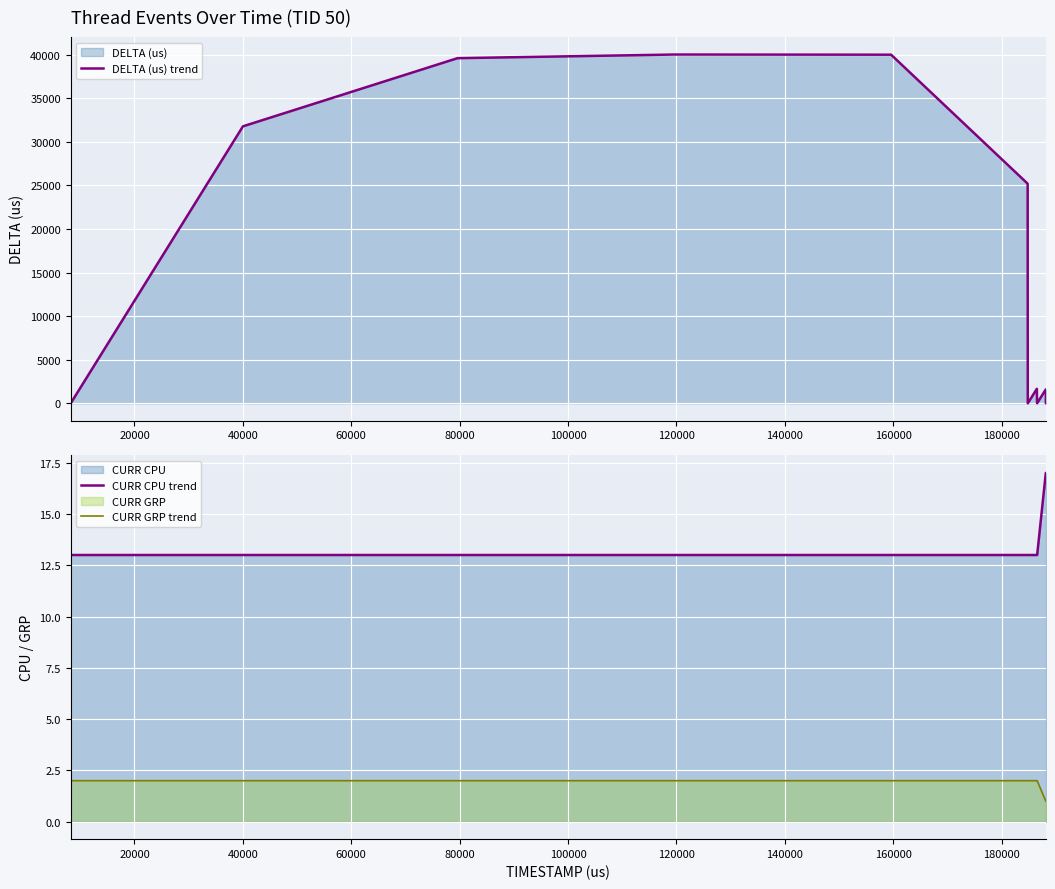

How many distinct data groups are displayed?

3